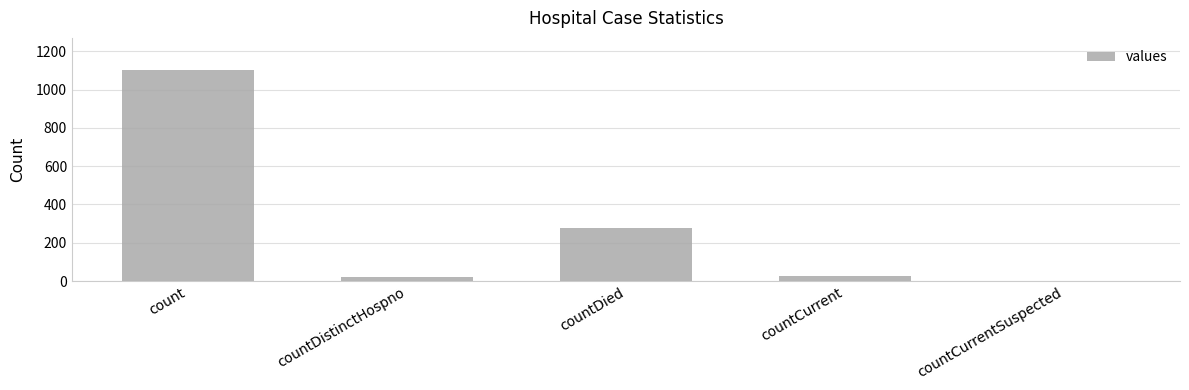

What is the sum of the values at countCurrent and countDied?

308